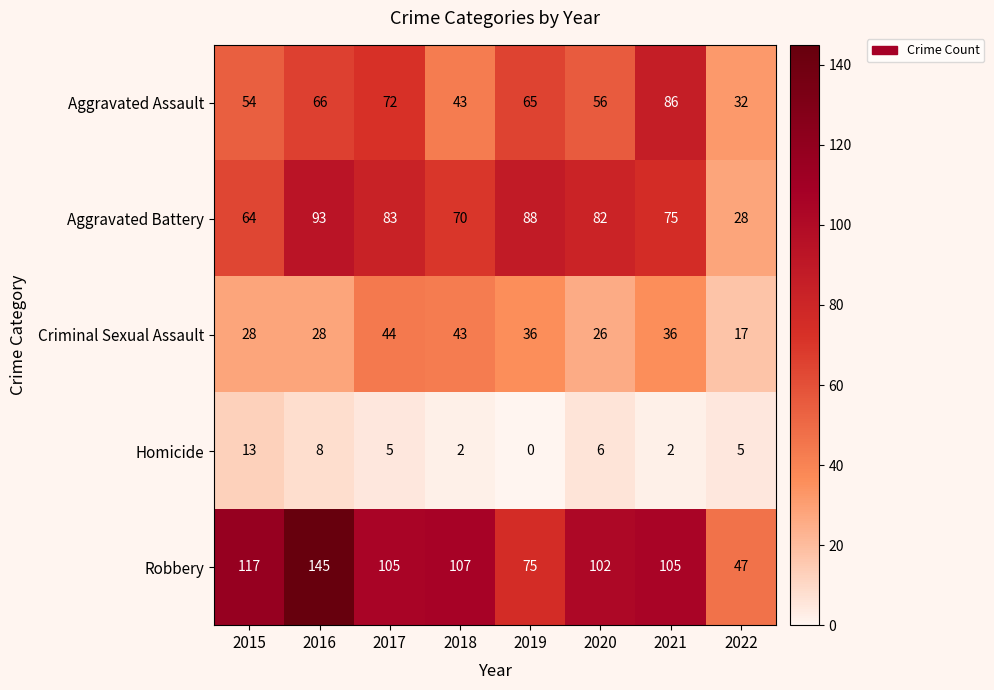

Which series has the largest total across all categories?

Robbery